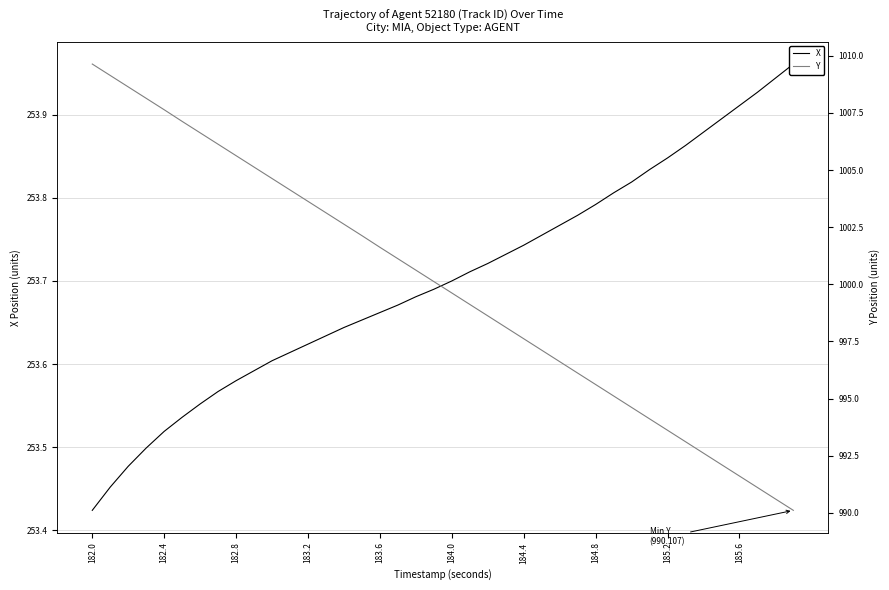

What are all the series names shown in the legend?

X, Y